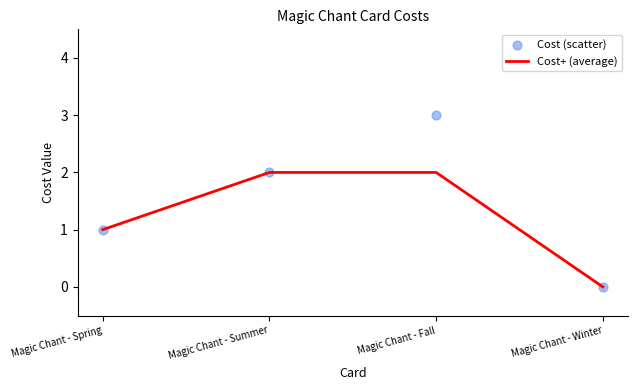

At how many categories does at least one series exceed 1?

2